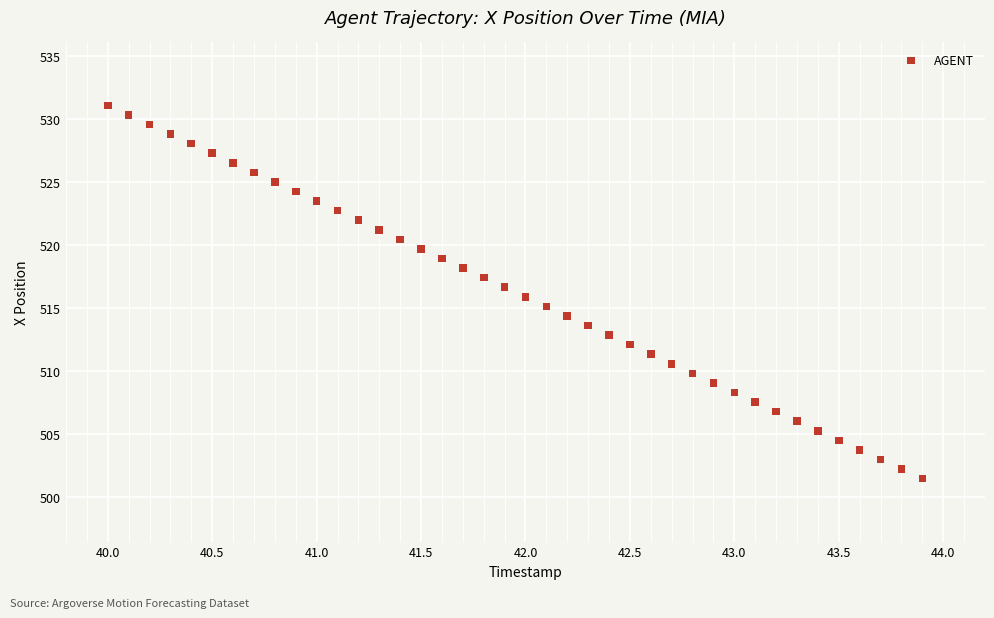

What is the range of X values (max minus min)?

3.9